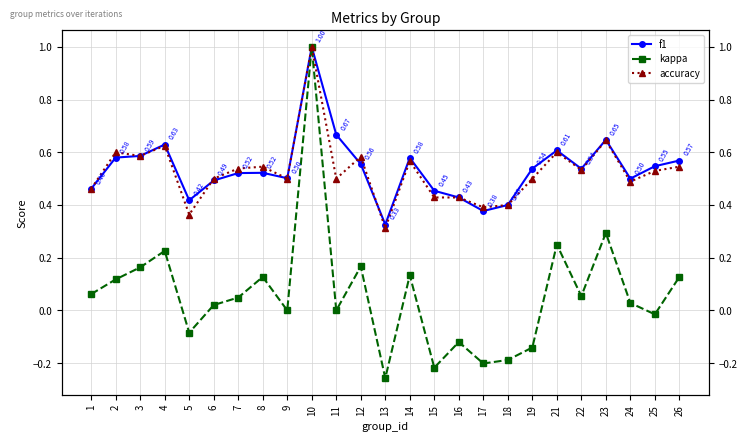

Between 7 and 21, which is larger?

21